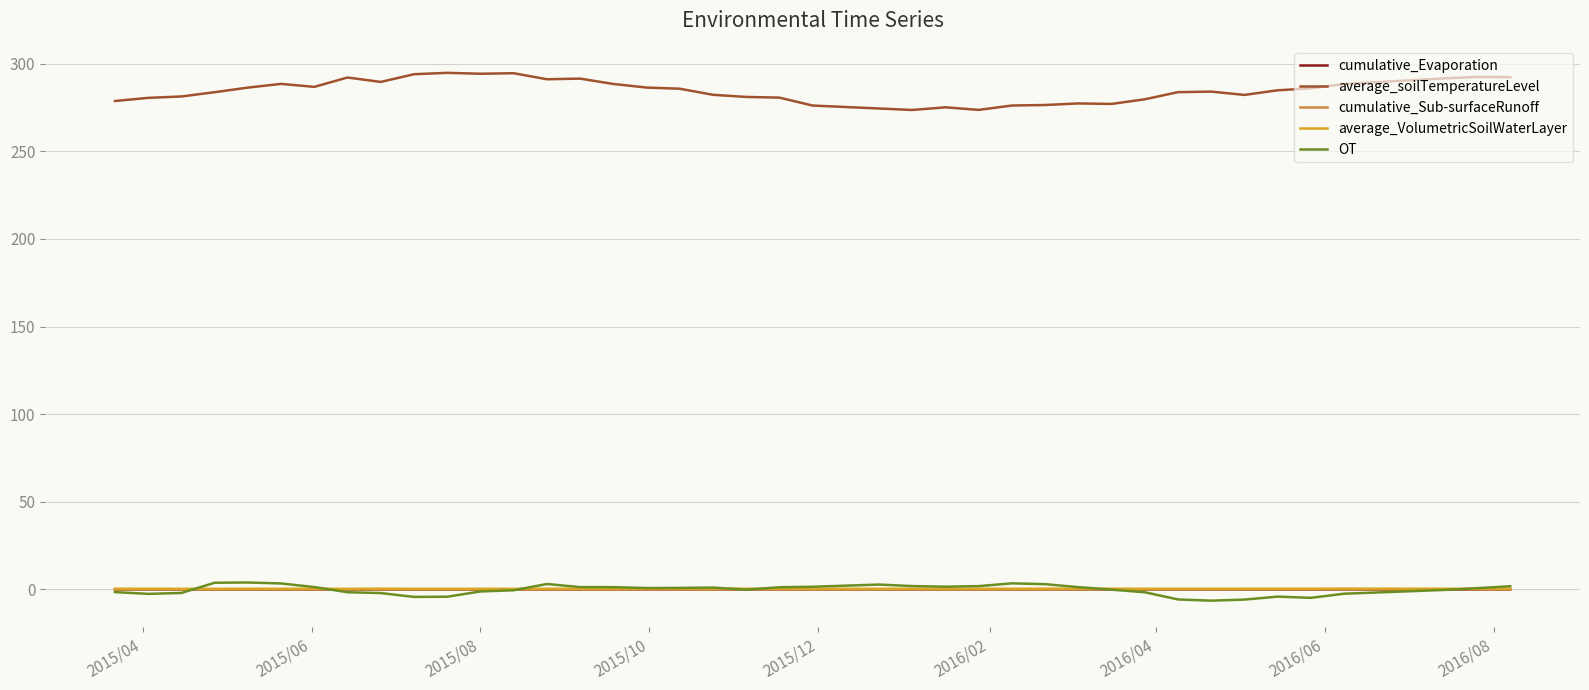

Which series has the largest total across all categories?

average_soilTemperatureLevel